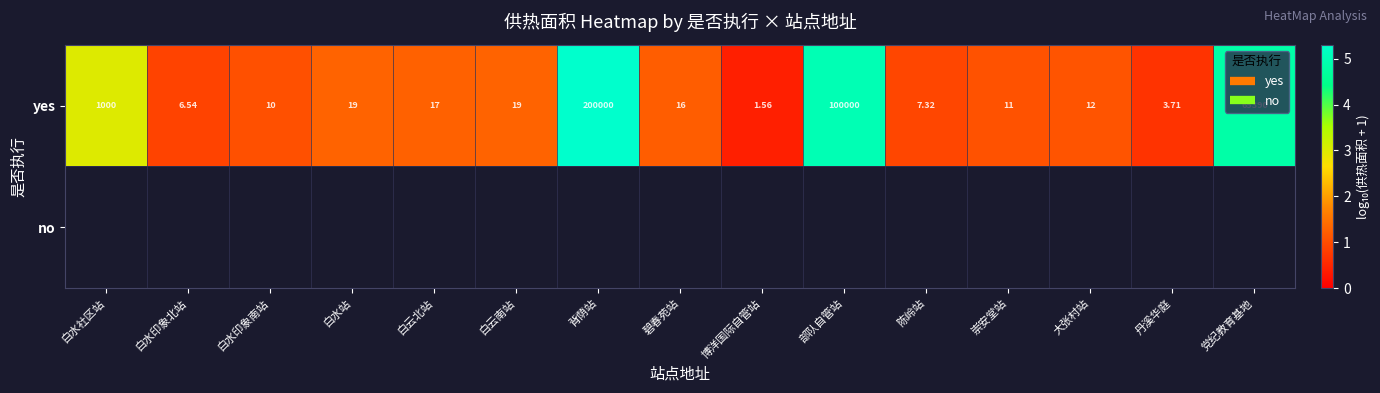

Which category has the lowest value across all series?

博洋国际自管站